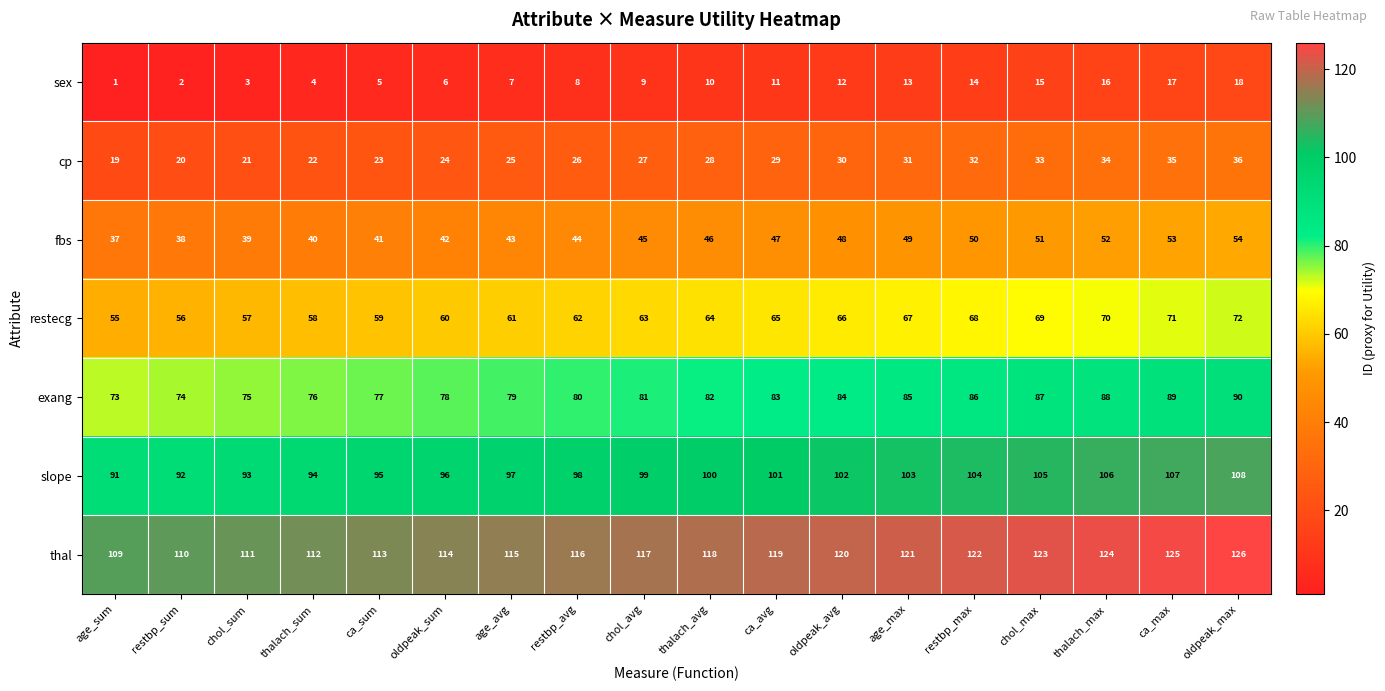

What is the difference between the maximum and second lowest values in the restecg series?

16